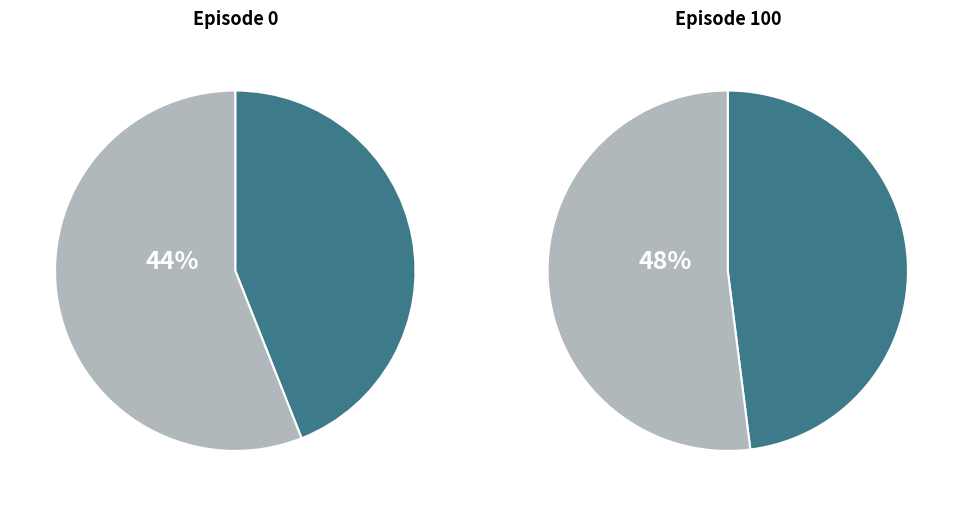

How many segments does this pie chart have?

2